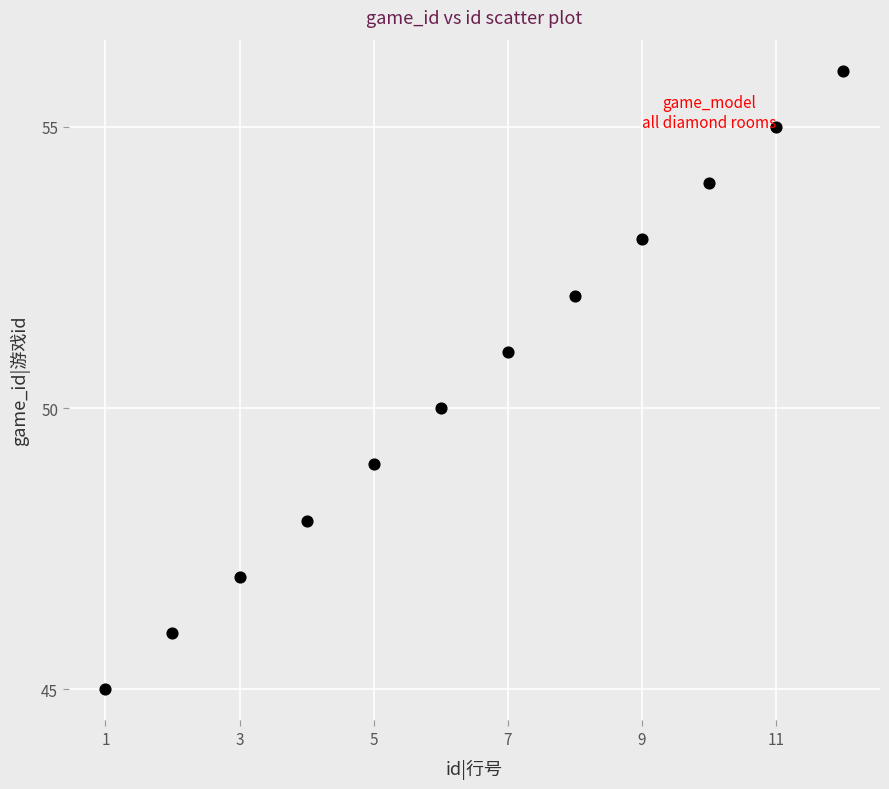

What is the range of X values (max minus min)?

11